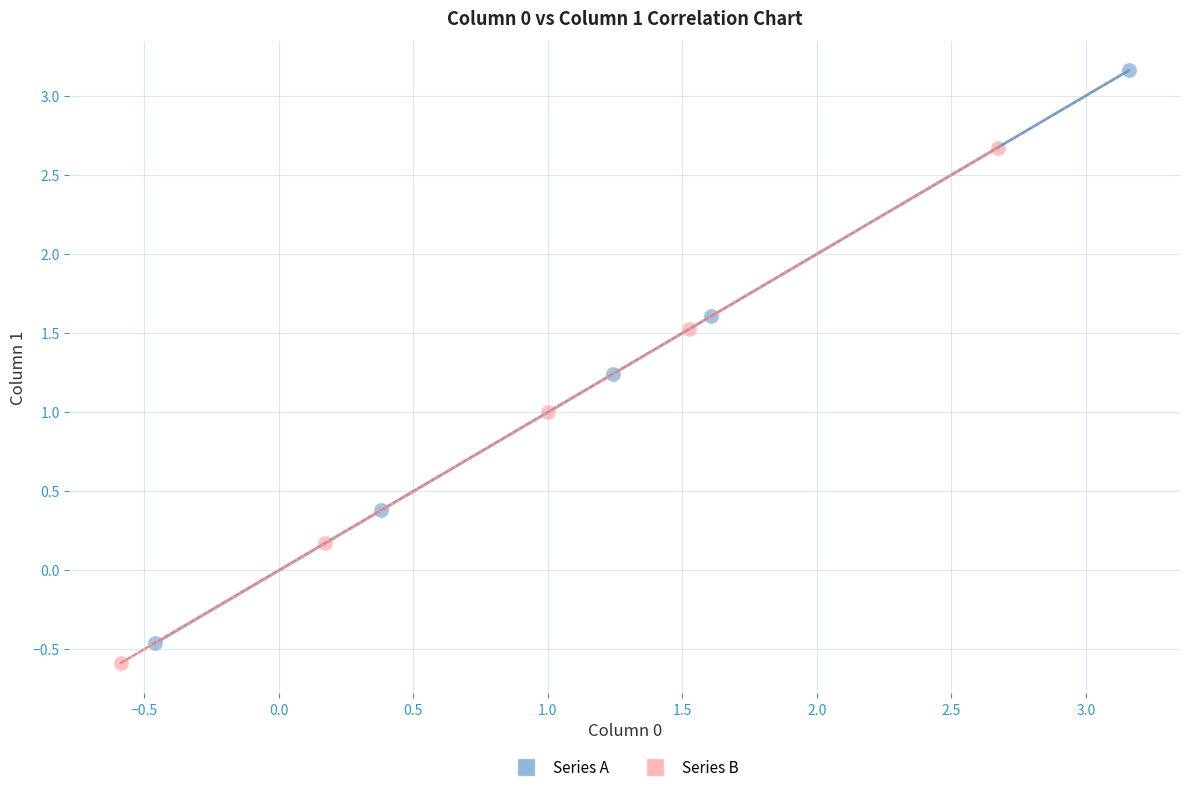

Which series has the widest spread of Y values?

Series A